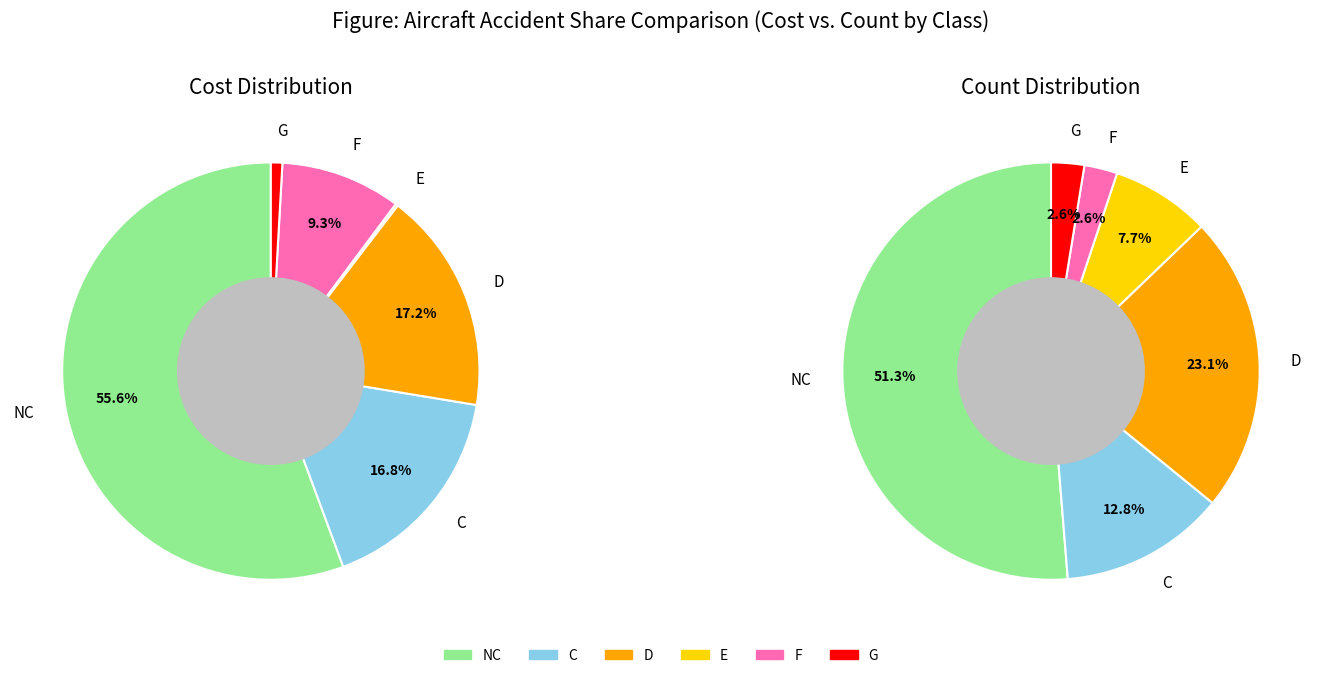

Does 16 account for over 50% of the chart?

No